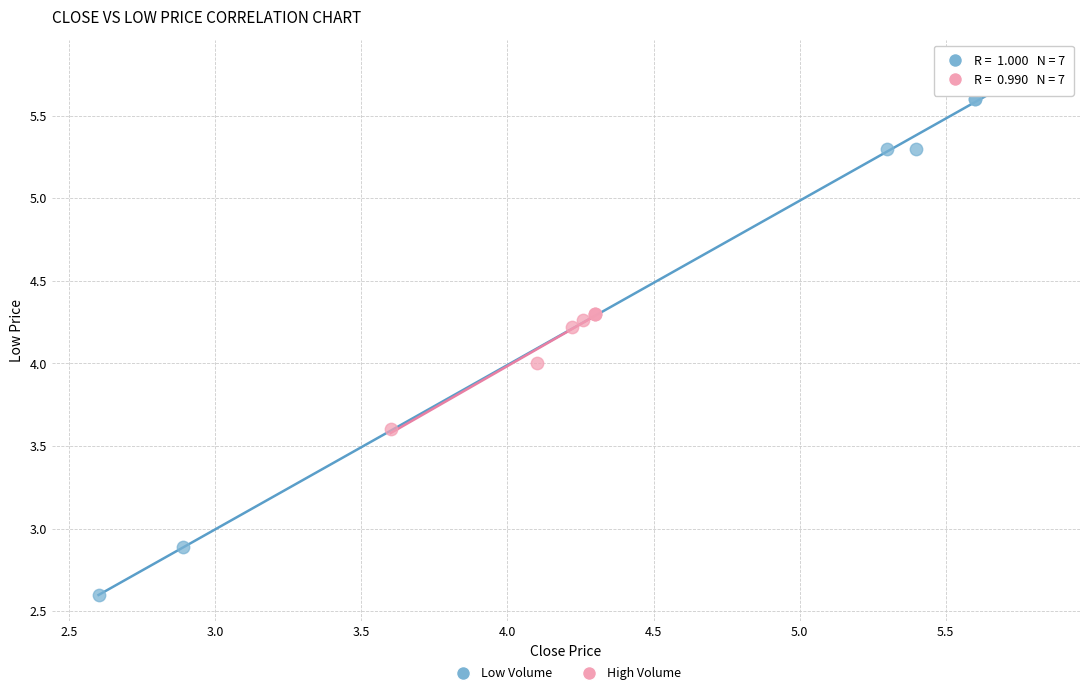

Which series contains the lowest Y value?

Low Volume